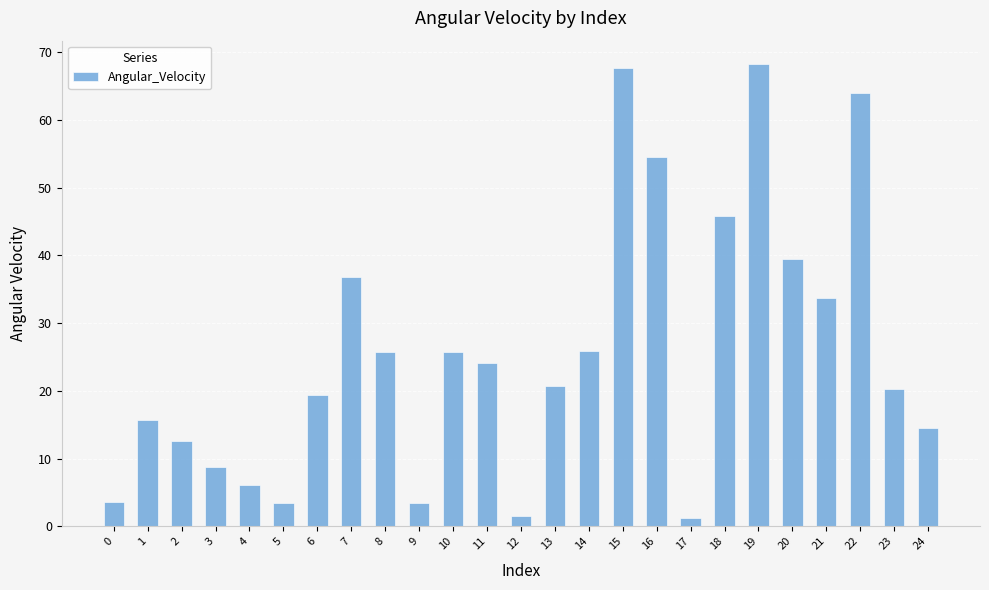

Are the bars horizontal?

No